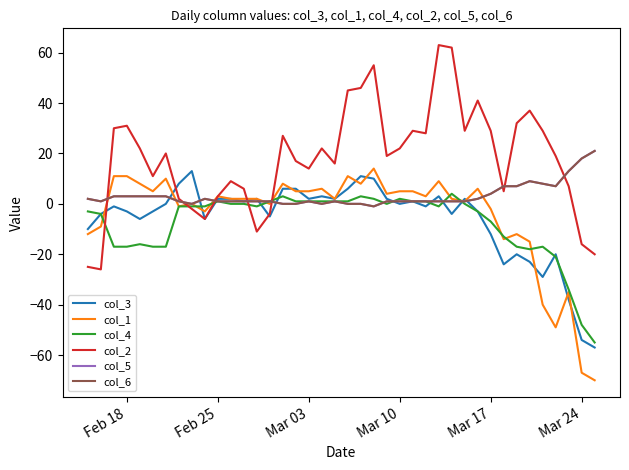

What is the value of the col_2 point at the 2nd from the left?

-26